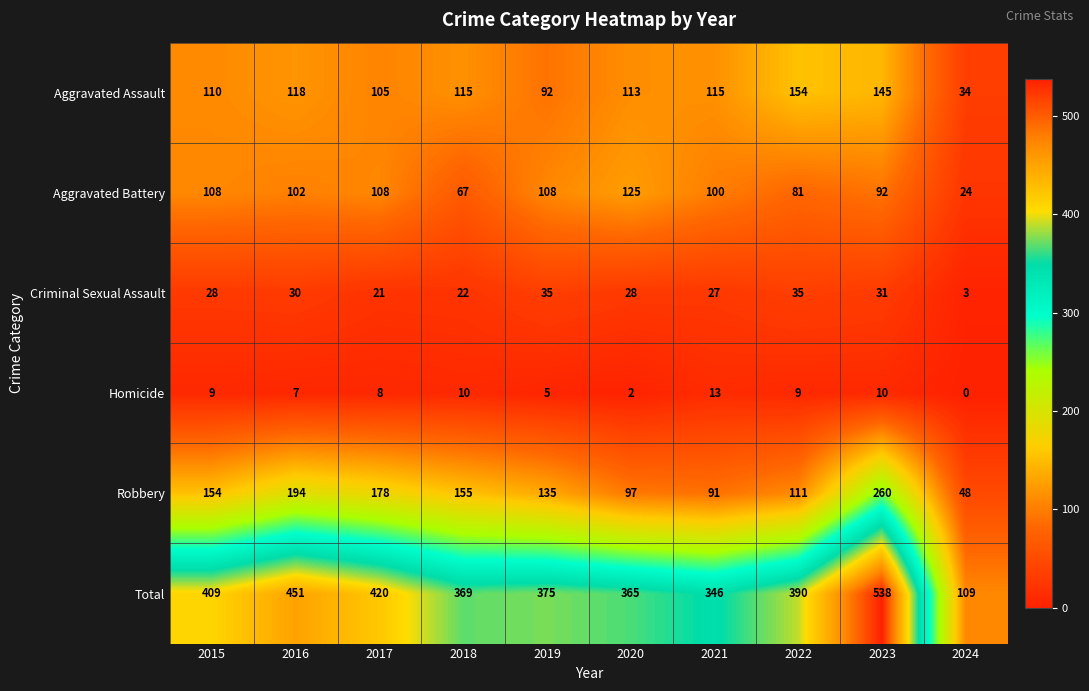

Rank the series by their maximum value, from lowest to highest.

Homicide, Criminal Sexual Assault, Aggravated Battery, Aggravated Assault, Robbery, Total